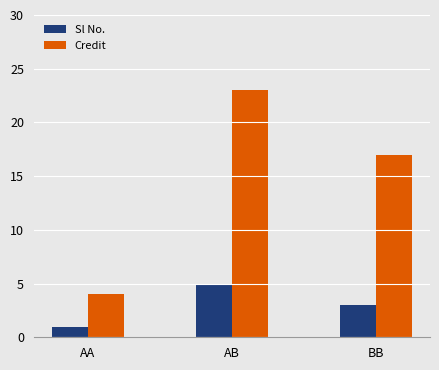

Rank the series by their maximum value, from lowest to highest.

Sl No., Credit